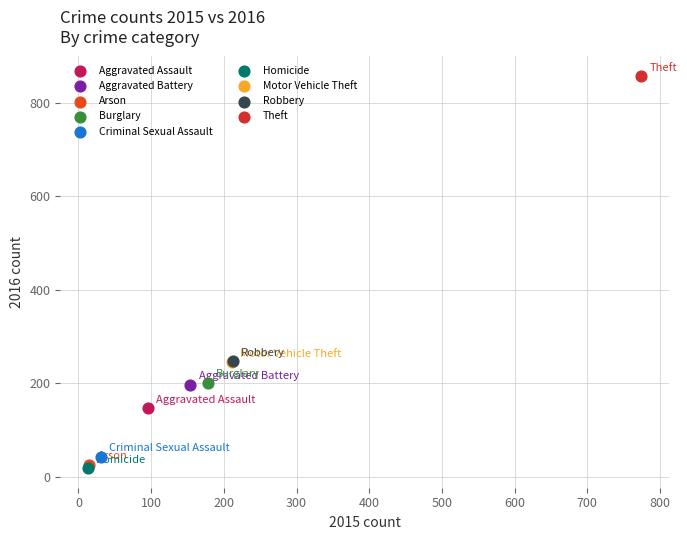

What are all the series names shown in the legend?

Aggravated Assault, Aggravated Battery, Arson, Burglary, Criminal Sexual Assault, Homicide, Motor Vehicle Theft, Robbery, Theft